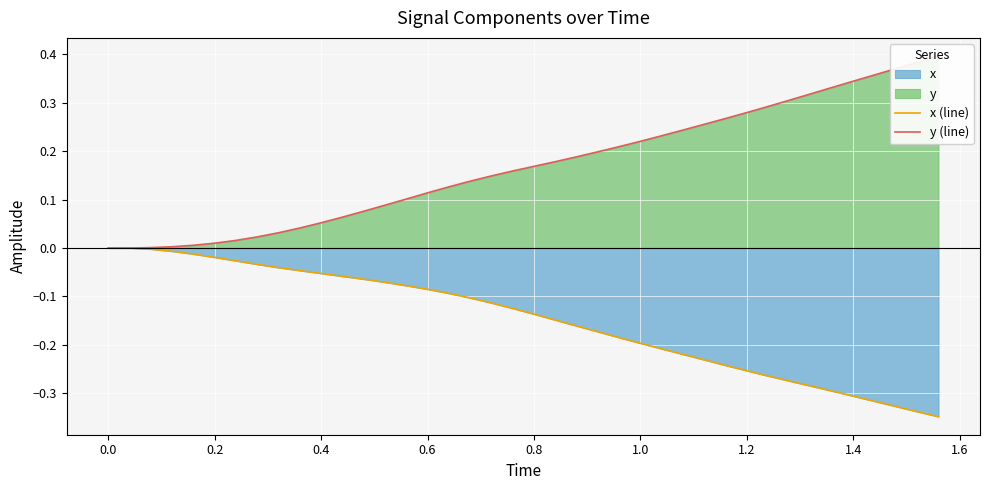

Reading left to right, extract all data points from this chart.

x (line): 0.0	0.0	-0.0	-0.0	-0.0	-0.0	-0.0	-0.0	-0.0	-0.0	-0.1	-0.1	-0.1	-0.1	-0.1	-0.1	-0.1	-0.1	-0.1	-0.1	-0.1	-0.1	-0.2	-0.2	-0.2	-0.2	-0.2	-0.2	-0.2	-0.2	-0.3	-0.3	-0.3	-0.3	-0.3	-0.3	-0.3	-0.3	-0.3	-0.3
y (line): 0.0	0.0	0.0	0.0	0.0	0.0	0.0	0.0	0.0	0.0	0.1	0.1	0.1	0.1	0.1	0.1	0.1	0.1	0.1	0.2	0.2	0.2	0.2	0.2	0.2	0.2	0.2	0.2	0.3	0.3	0.3	0.3	0.3	0.3	0.3	0.3	0.4	0.4	0.4	0.4